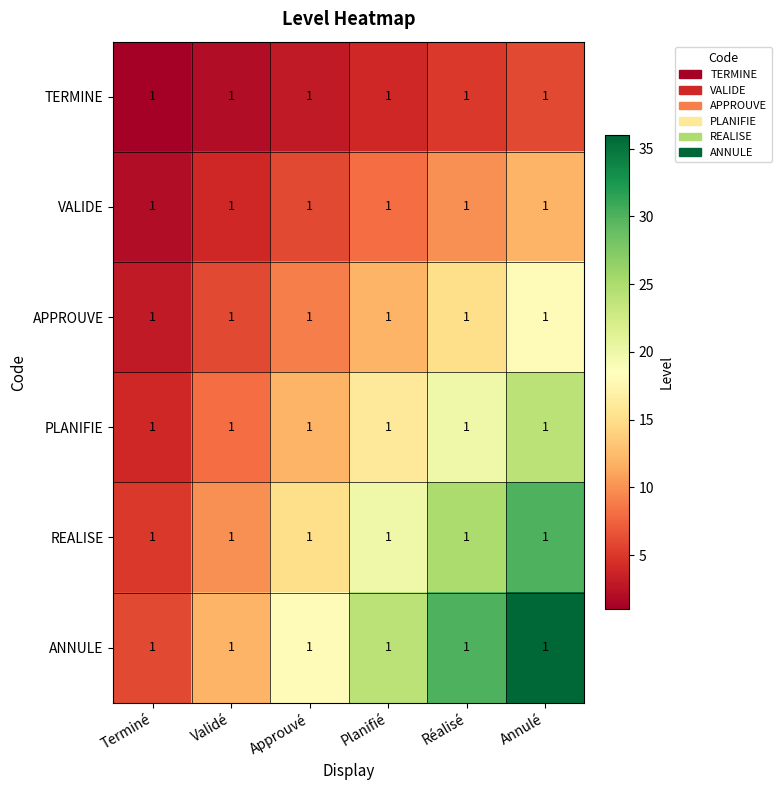

Rank the series at Validé from highest to lowest value.

ANNULE, REALISE, PLANIFIE, APPROUVE, VALIDE, TERMINE